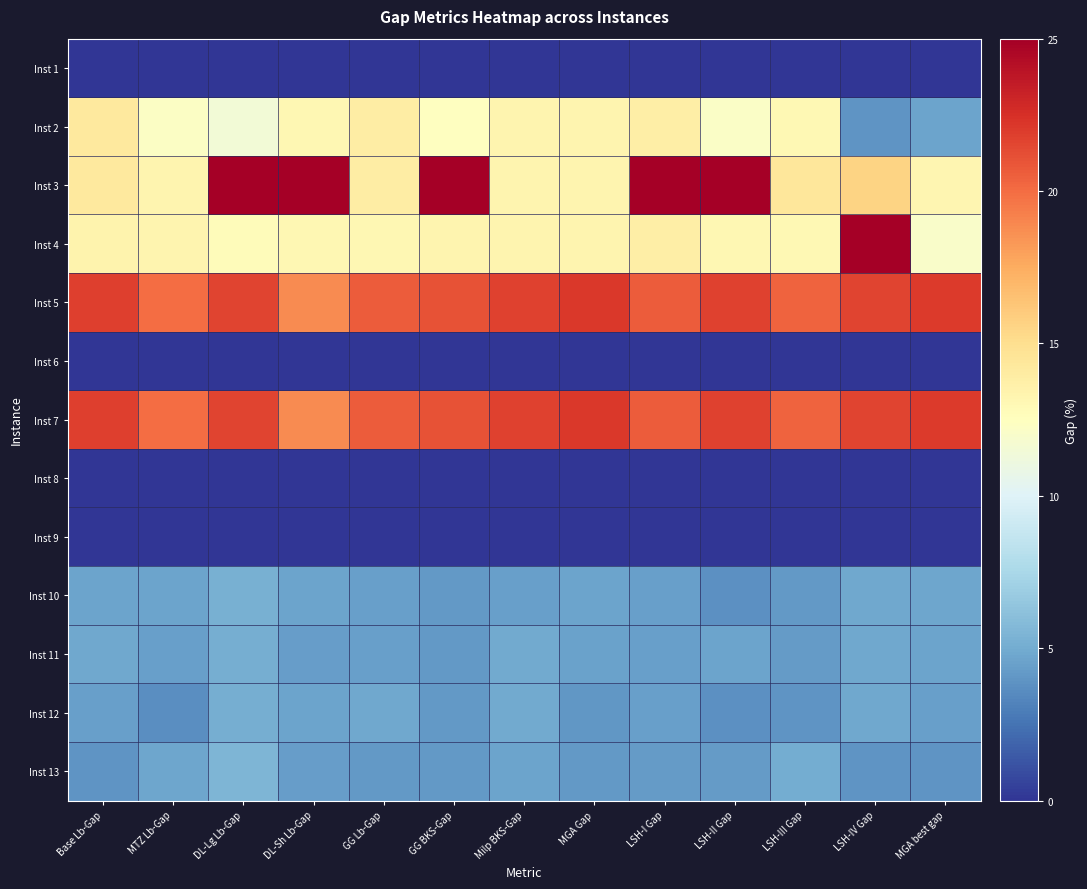

Between Milp BKS-Gap and LSH-I Gap, which is larger?

Milp BKS-Gap